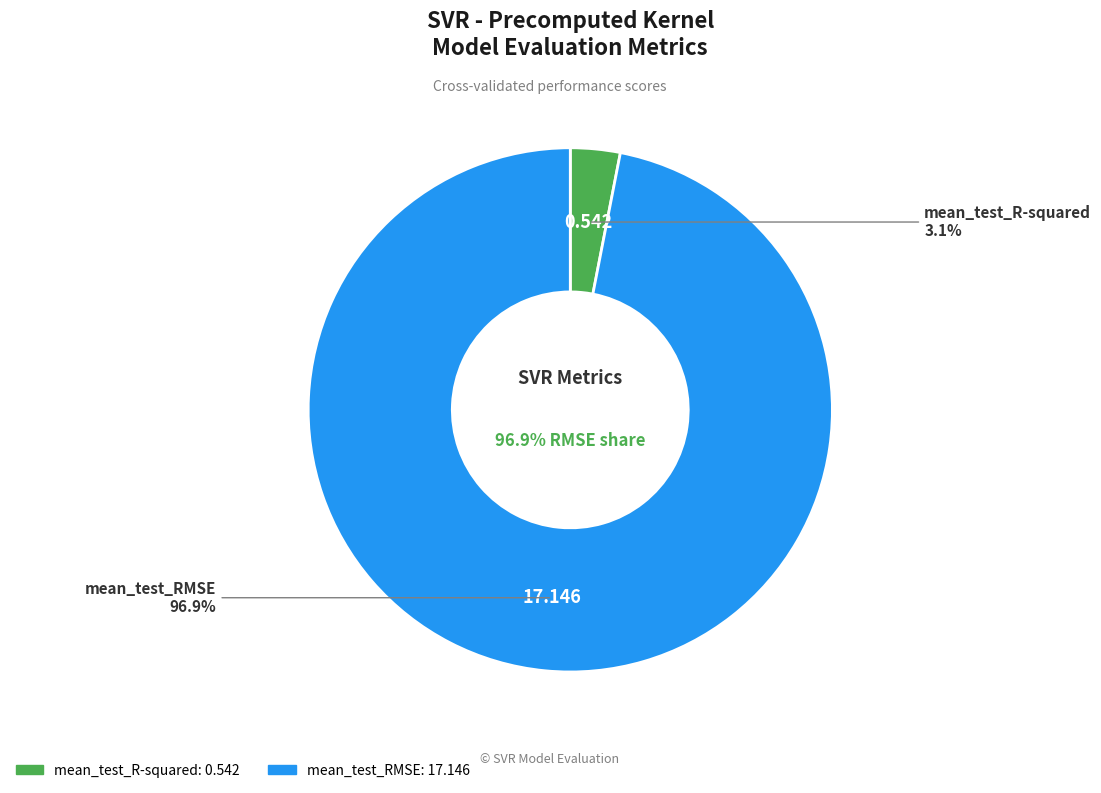

Which category has the smallest portion of the pie?

mean_test_R-squared